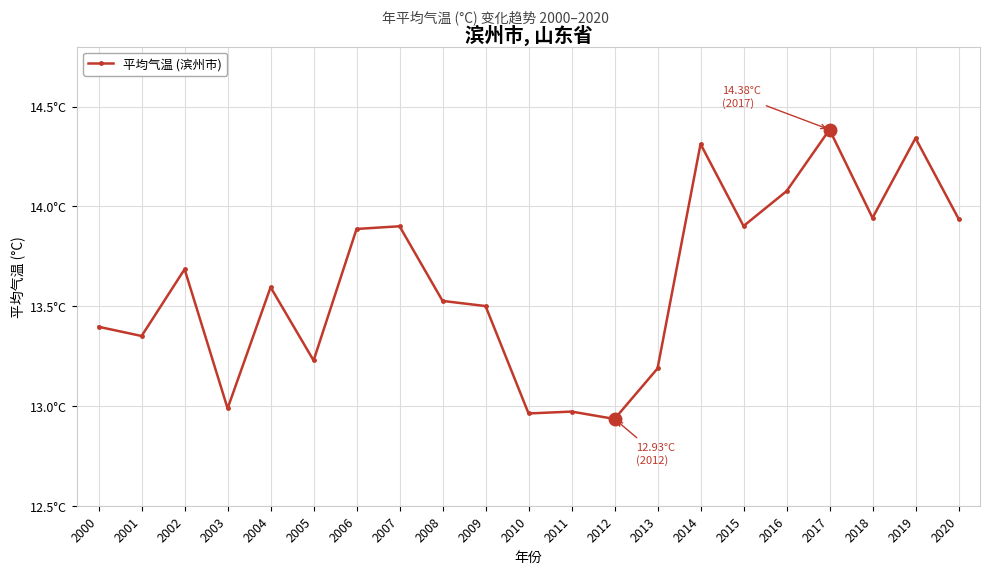

What is the difference between the second highest and minimum values?

1.4